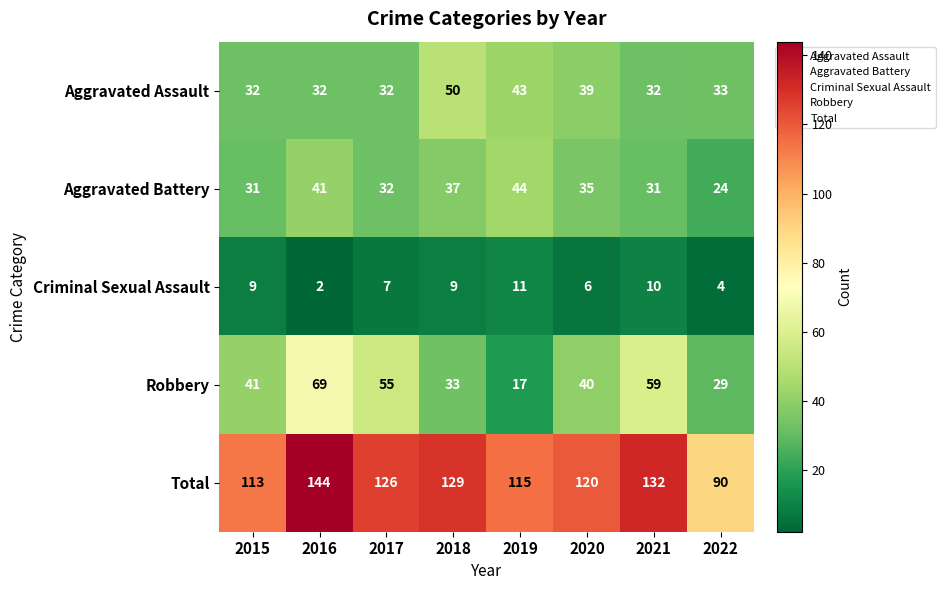

What is the total value across all series at 2022?

180